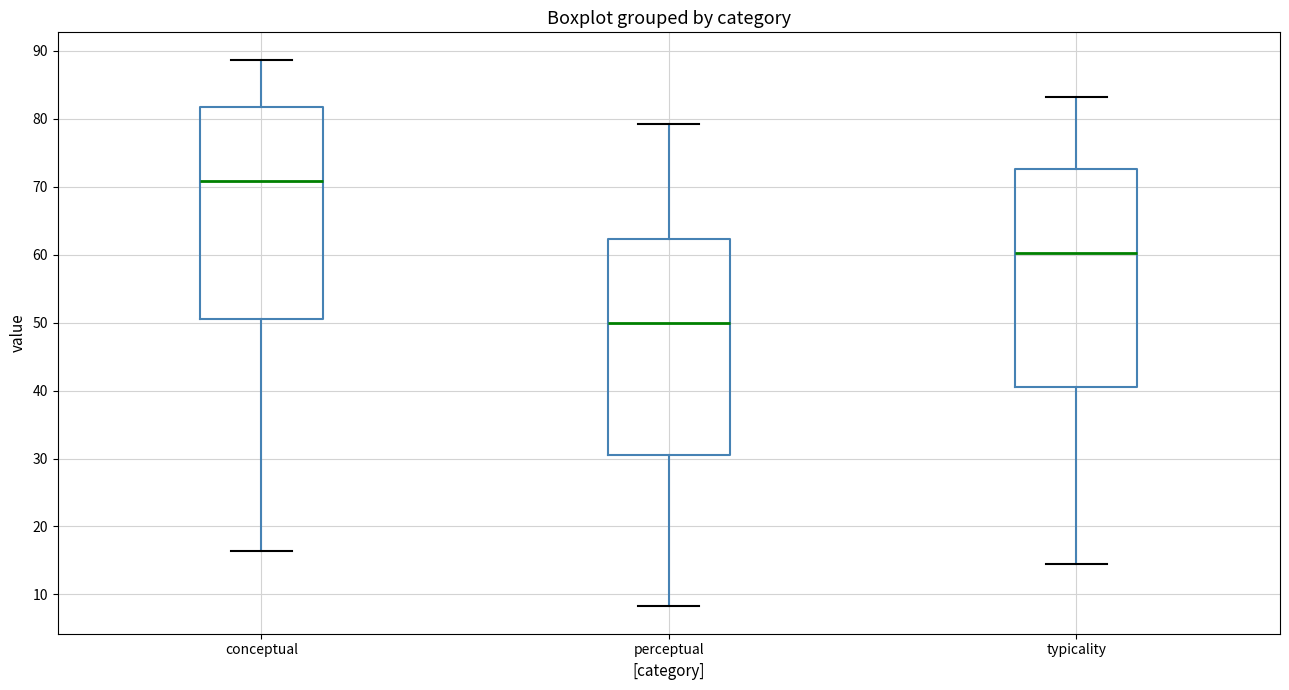

Where does the lower whisker of the box for perceptual end on the y-axis? The values are not printed on the chart, so give them approximately, as read against the axis.

8